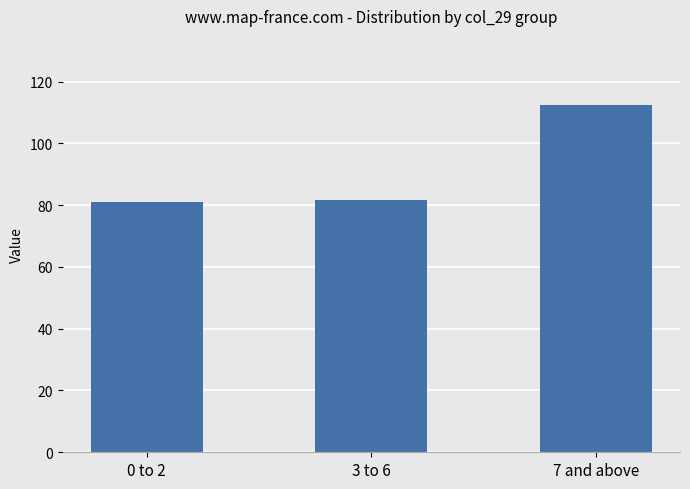

How many bars are there in total?

3